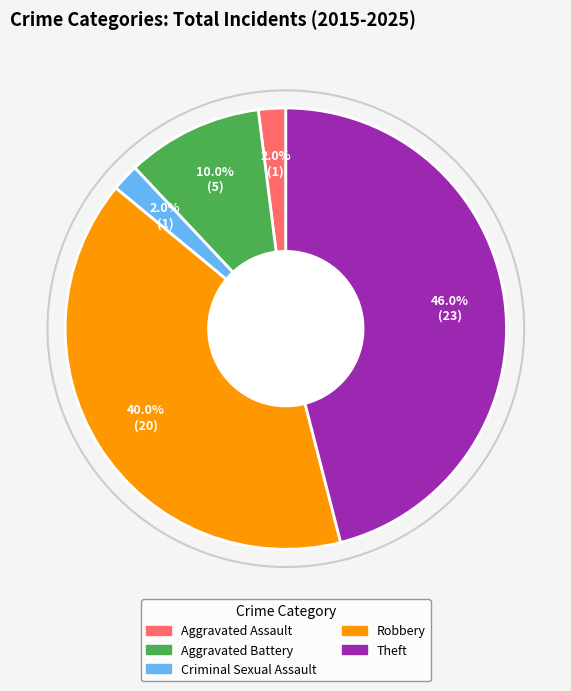

To the nearest percent, what portion does Aggravated Battery represent?

10%